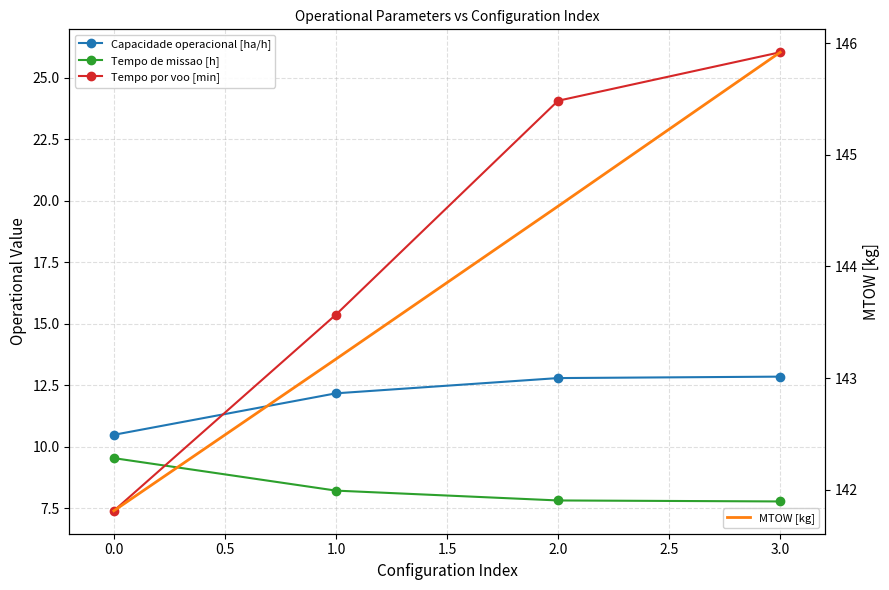

Reading left to right, transcribe all the data shown in this chart.

Capacidade operacional [ha/h]: 10.5	12.2	12.8	12.9
Tempo de missao [h]: 9.5	8.2	7.8	7.8
Tempo por voo [min]: 7.4	15.4	24.1	26.0
MTOW [kg]: 141.8	143.2	144.5	145.9